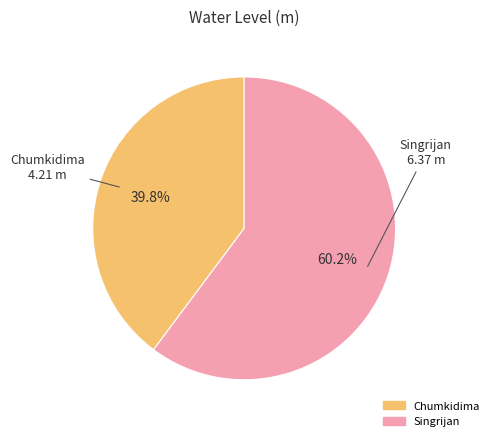

Which slice represents more than half of the pie?

Singrijan